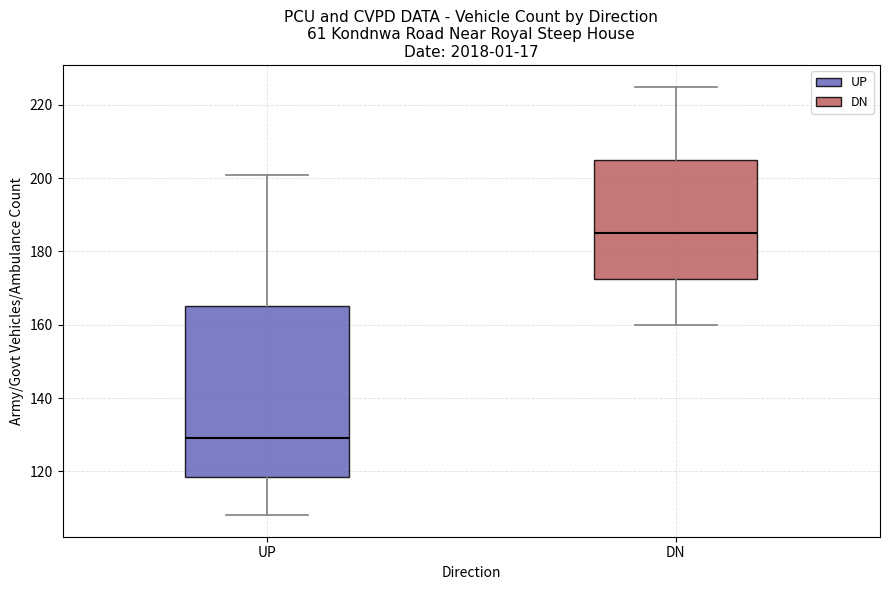

Reading left to right, read every box against the y-axis: the position of its median line, the range the box covers, and the ends of its whiskers. The values are not printed on the chart, so give them approximately, as read against the axis.

UP: median 130, box 118 to 166, whiskers 108 to 202
DN: median 186, box 172 to 206, whiskers 160 to 226